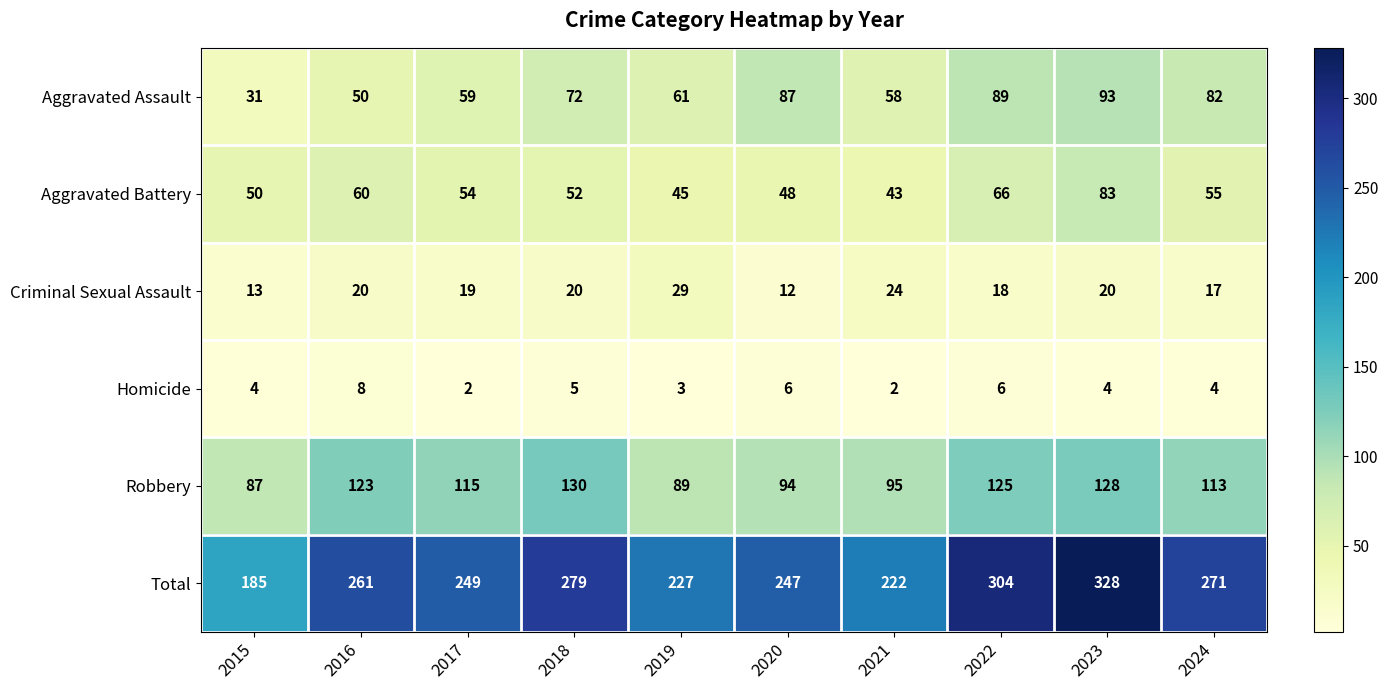

How many distinct data groups are displayed?

6